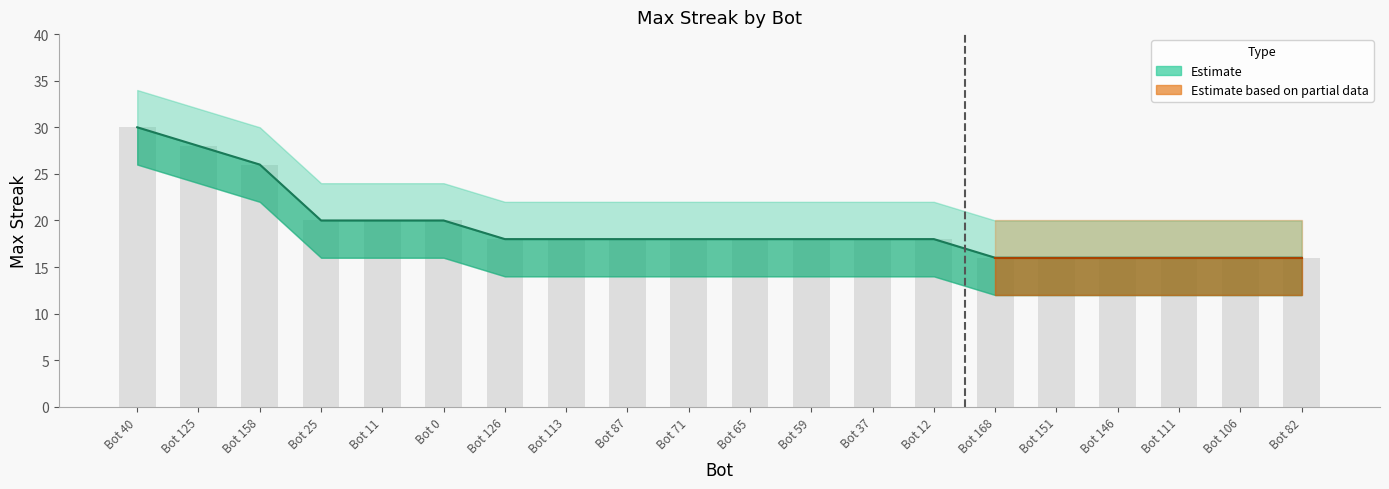

What is the value of the 16th bar from the left?

16